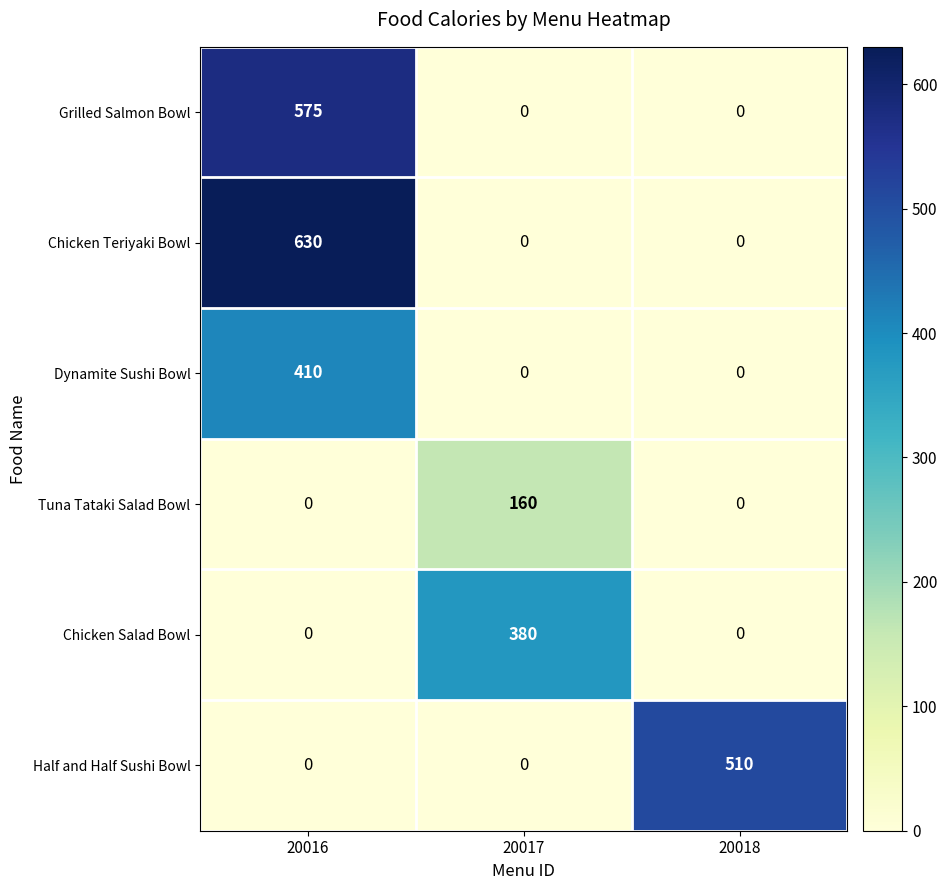

How many Half and Half Sushi Bowl values are between 0 and 510?

3